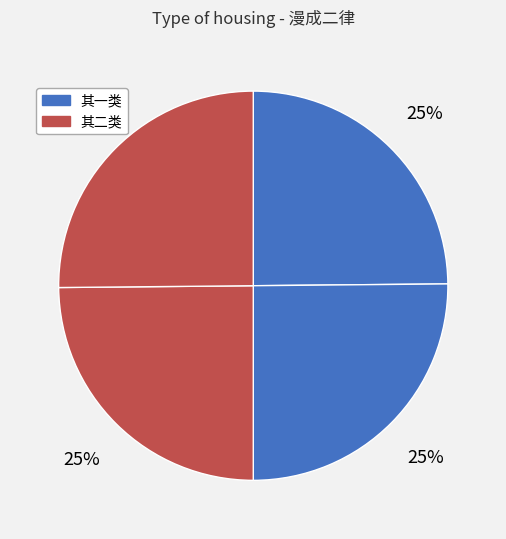

How many segments does this pie chart have?

4